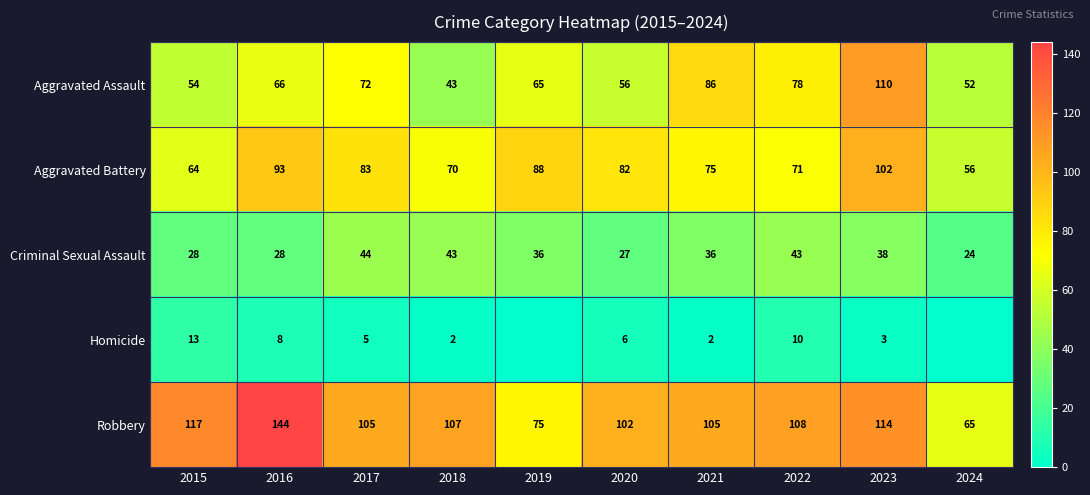

What value does the Robbery series have at 2015, to the nearest 5?

115